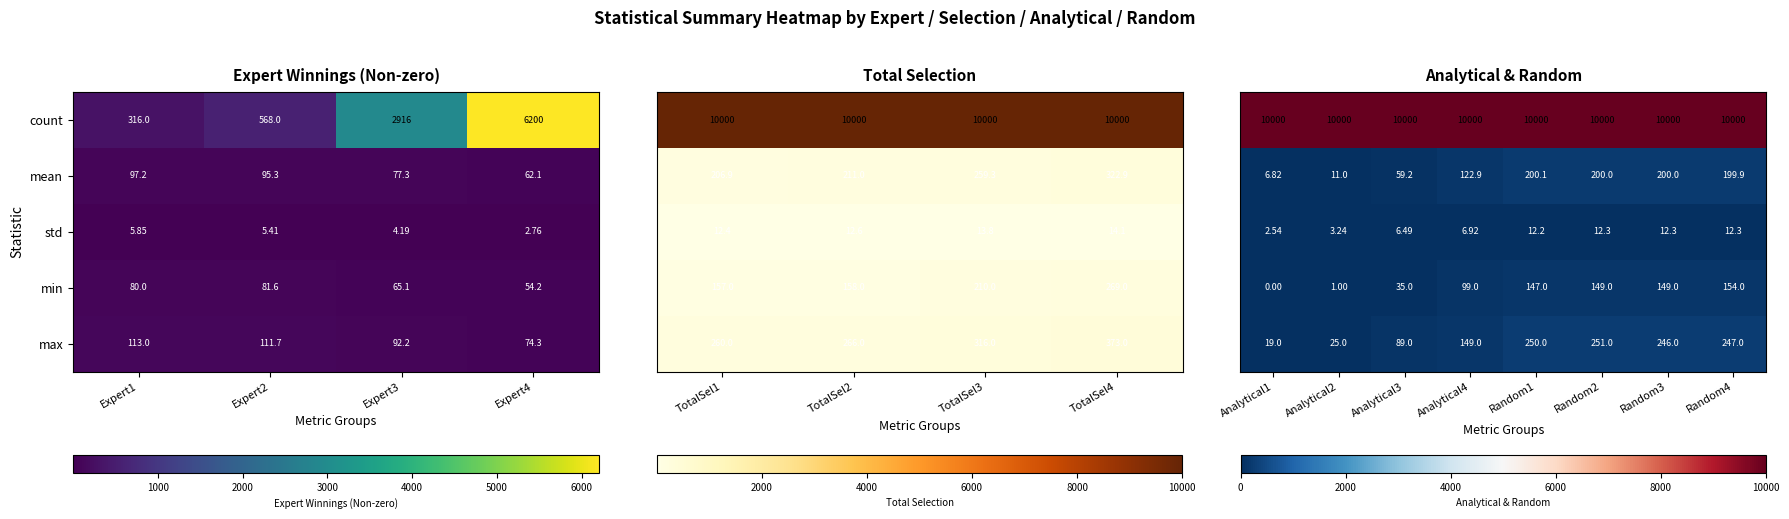

Is the value of count at Expert2 greater than the value of min at Expert1?

Yes